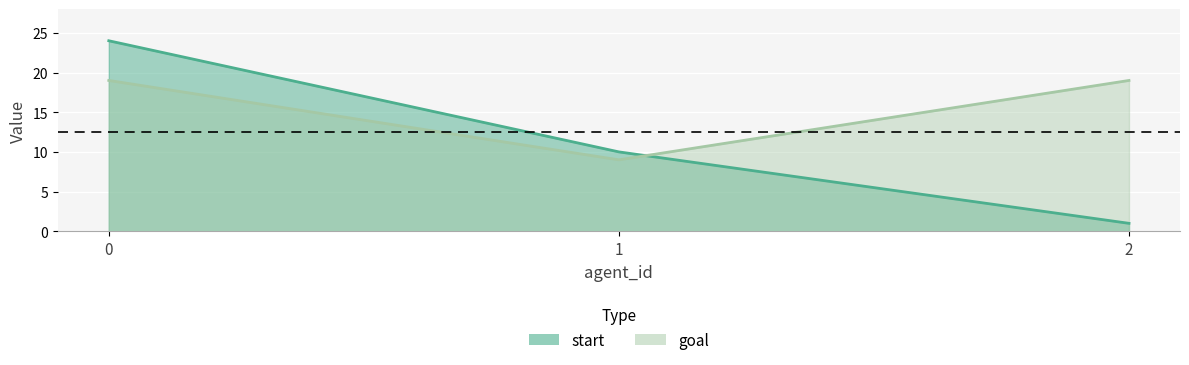

Which series has the largest total across all categories?

goal